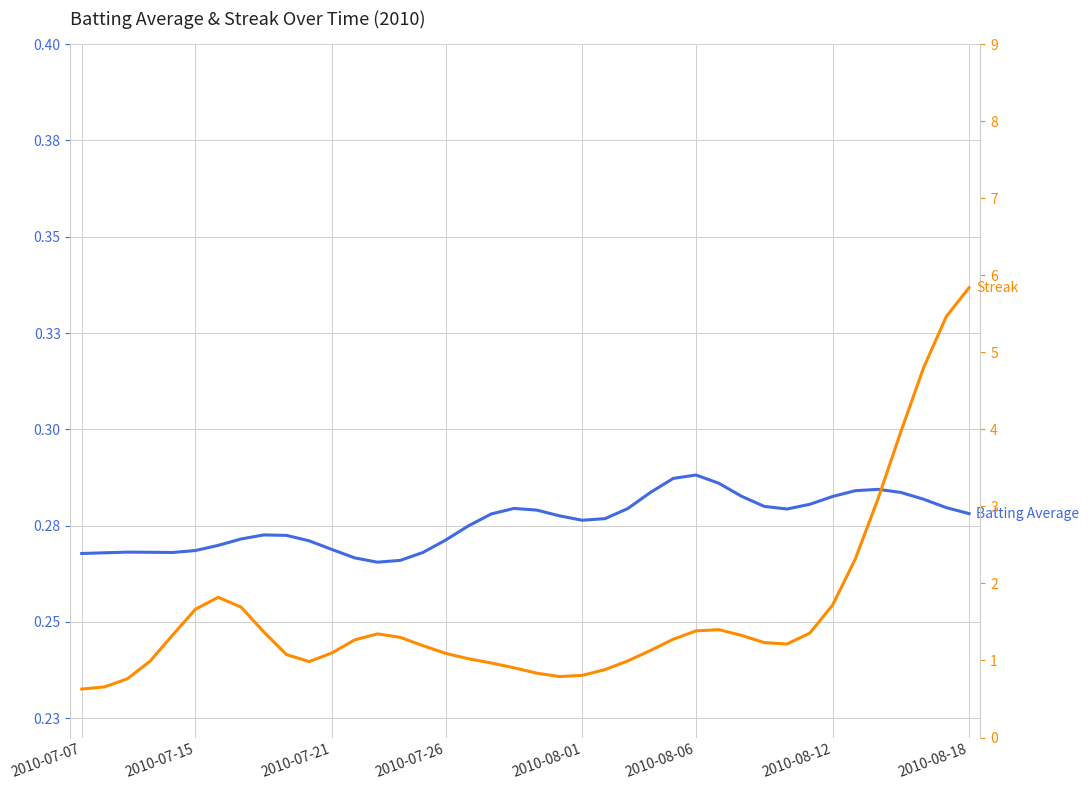

What is the minimum value shown in the chart?

0.3